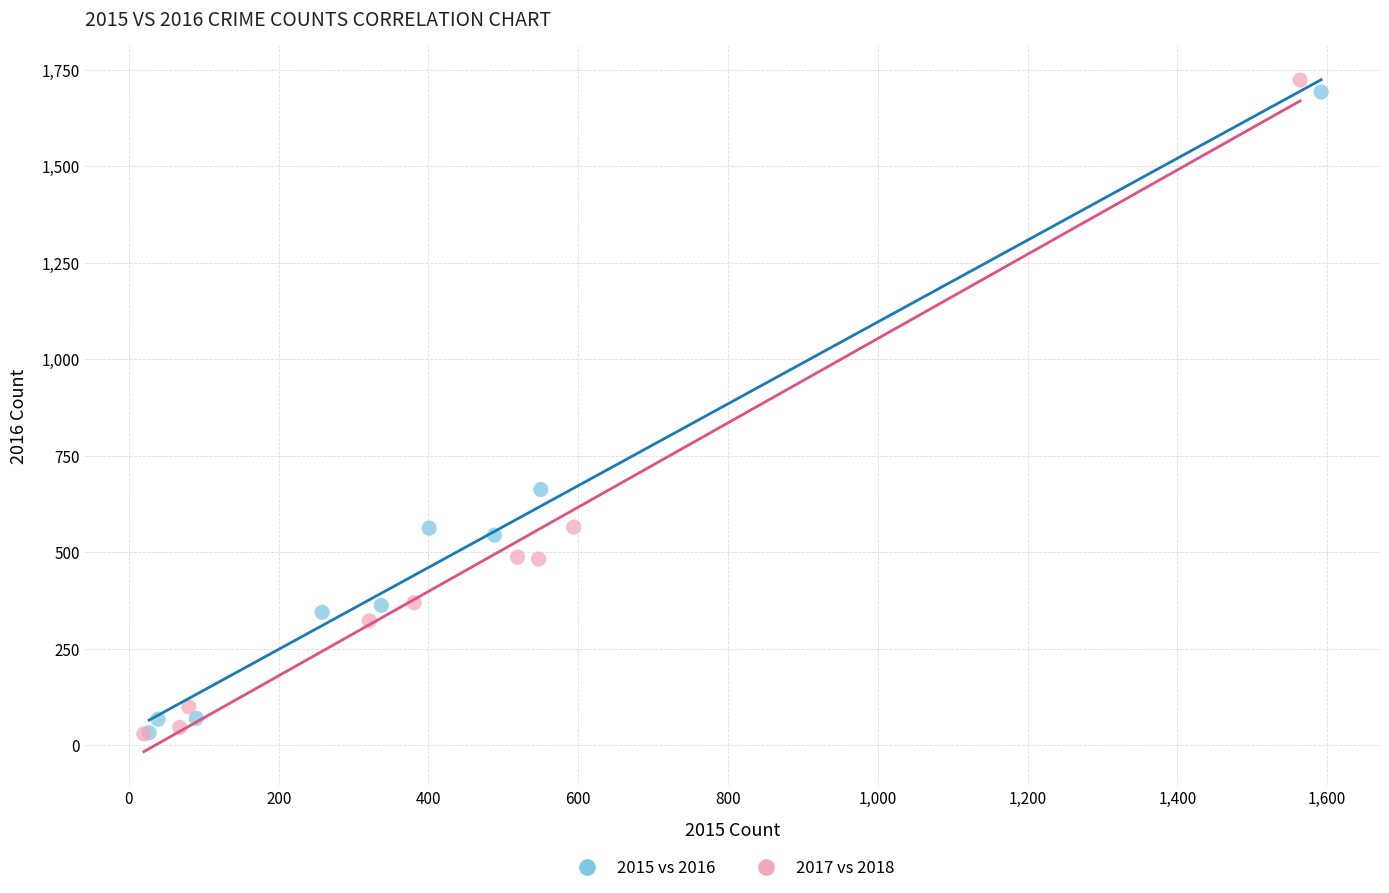

Which series has the widest spread of Y values?

2017 vs 2018